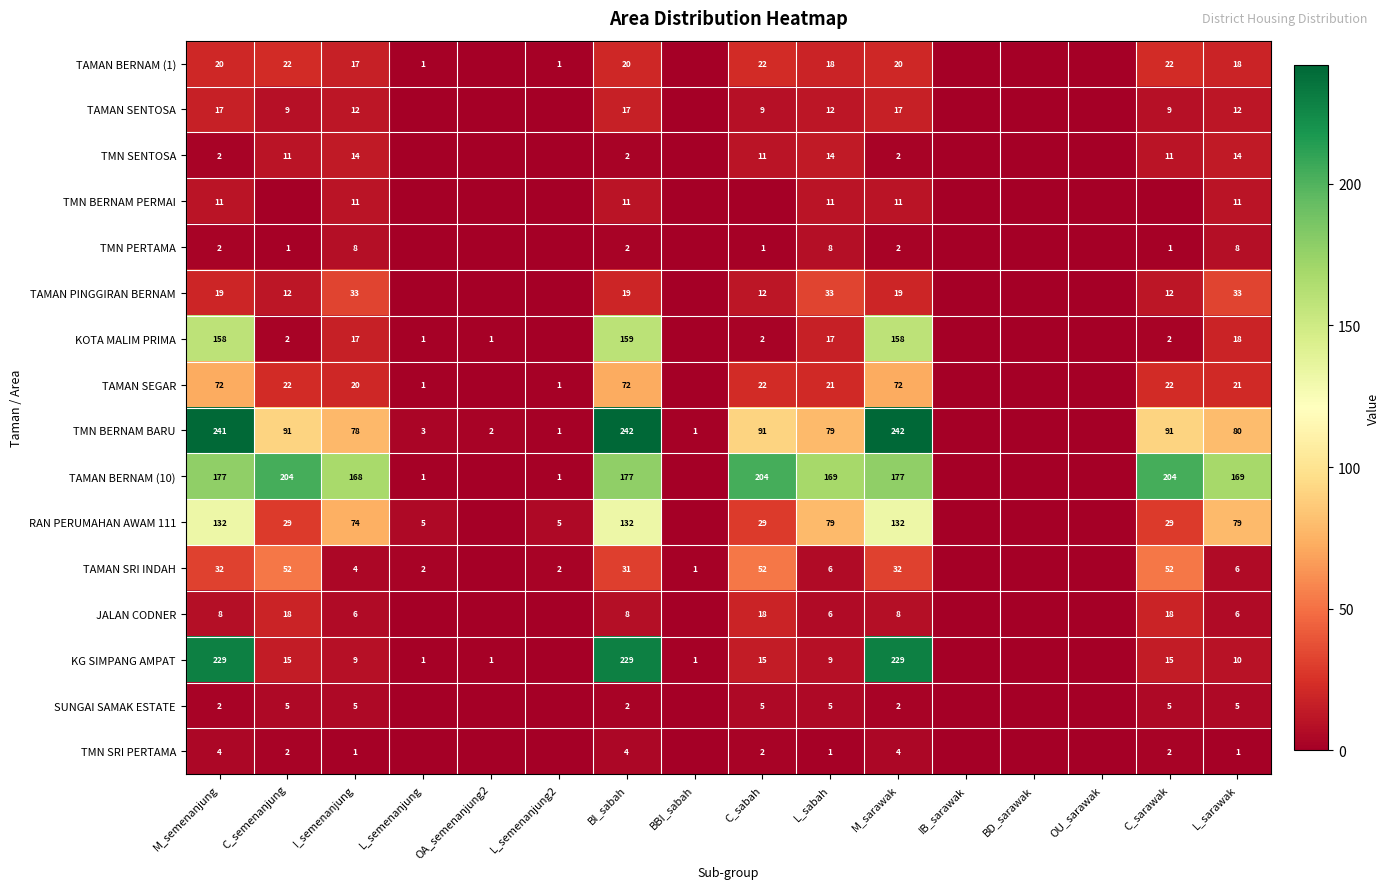

What is the difference between the KG SIMPANG AMPAT values at C_sarawak and BI_sabah?

214